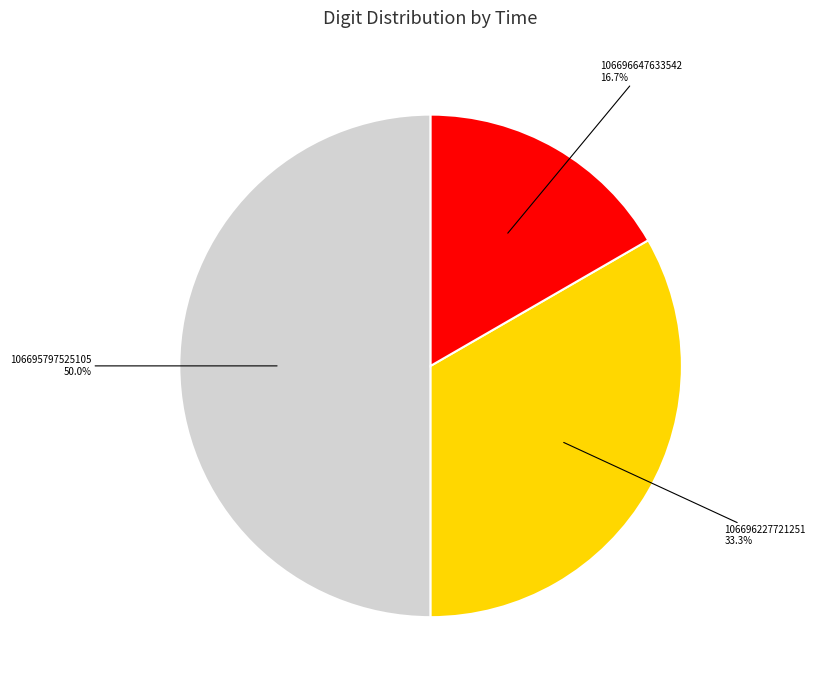

Is 106696227721251 the majority of the pie?

No